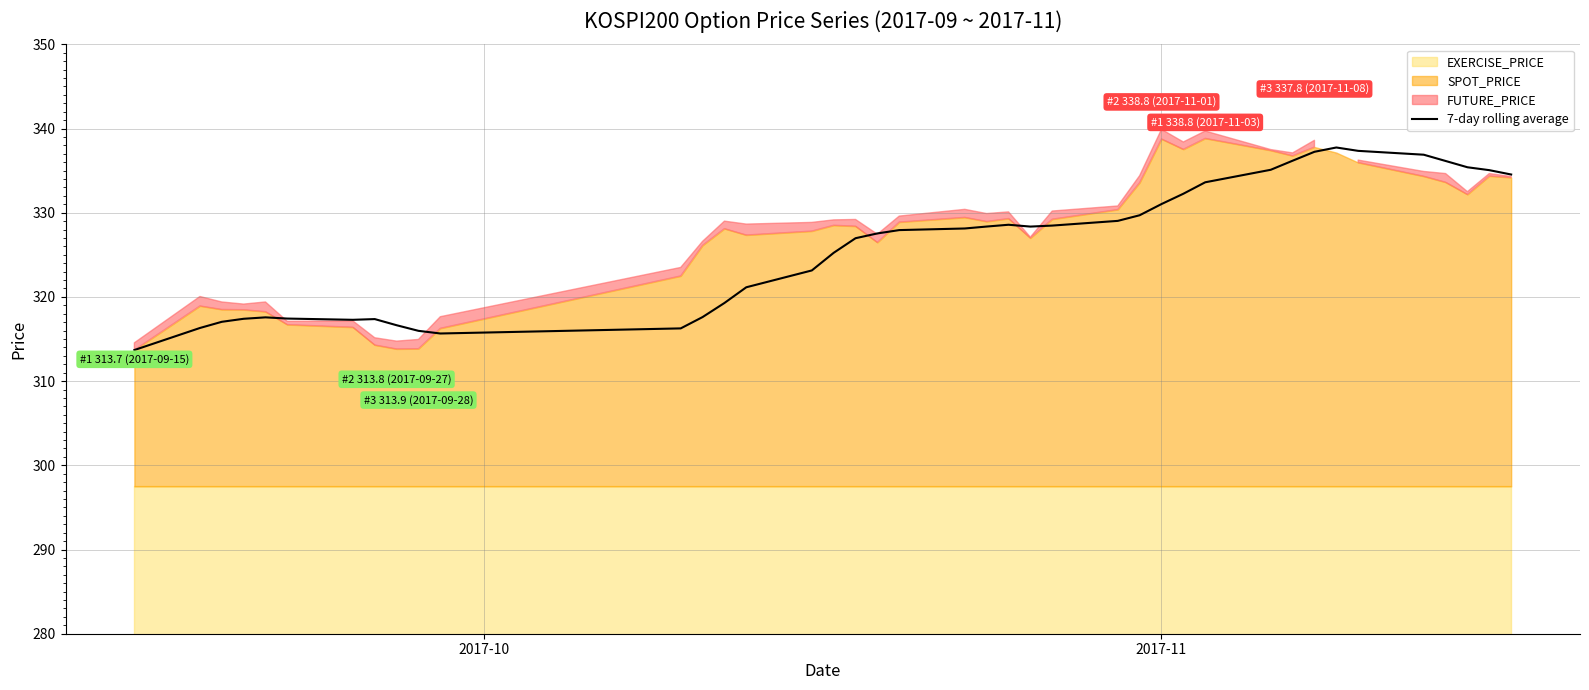

What is the lowest value of the 7-day rolling average series?

313.7